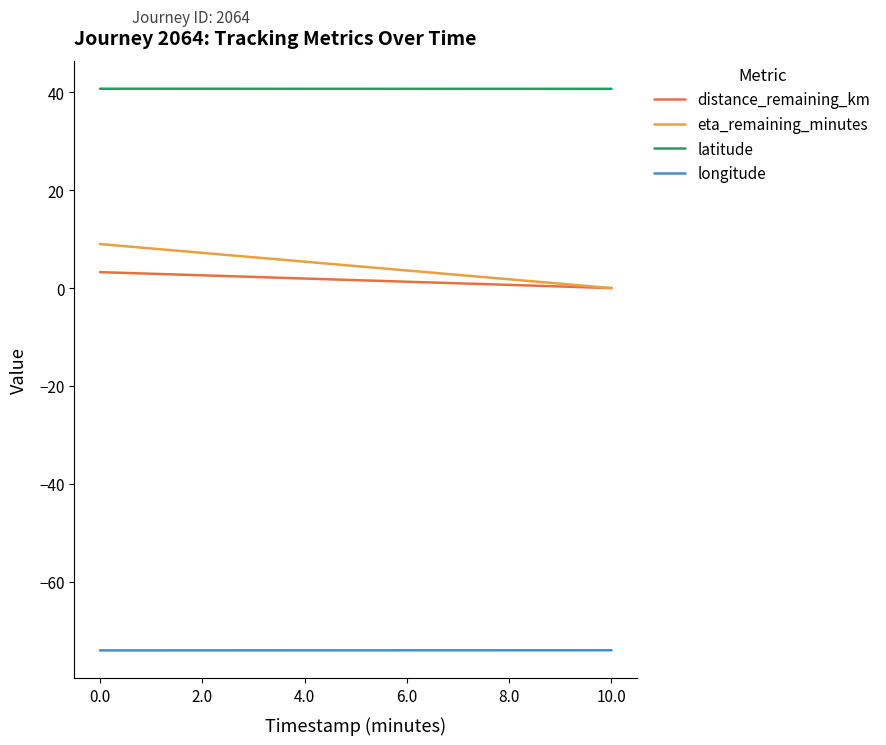

Is it true that longitude equals -115.3 at 6.0?

False